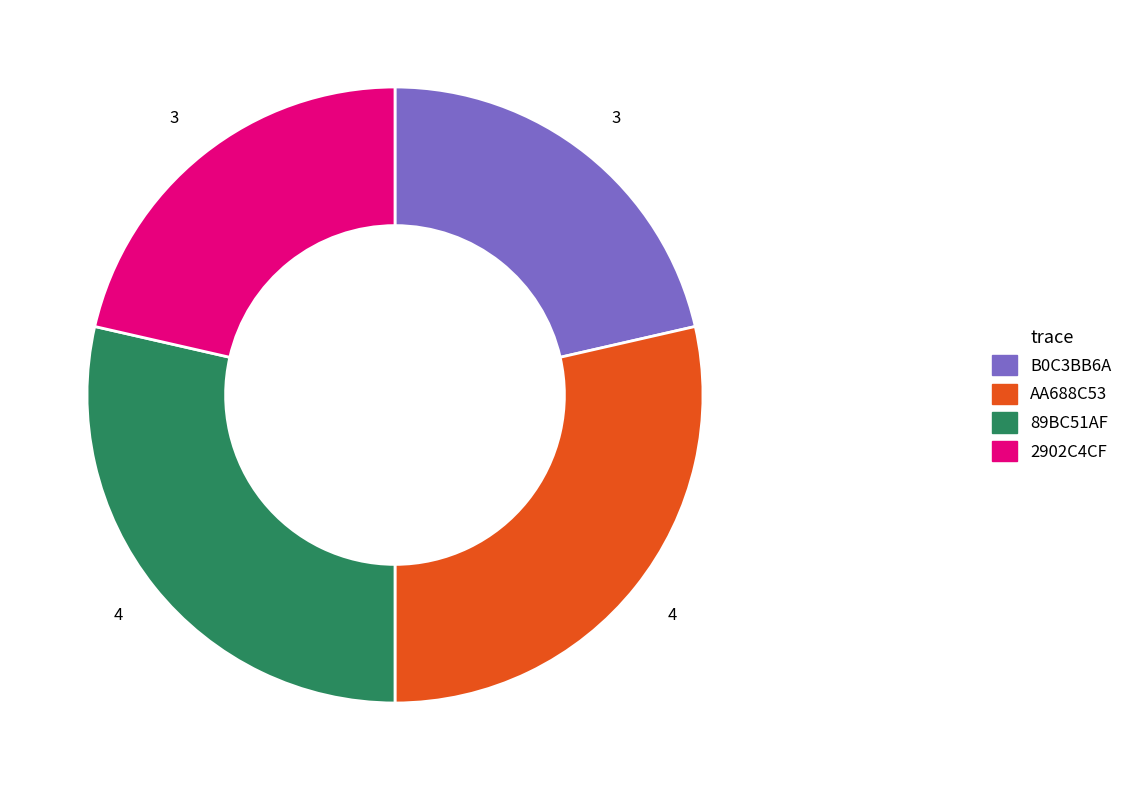

Combined, do 2902C4CF and B0C3BB6A account for over 50%?

No